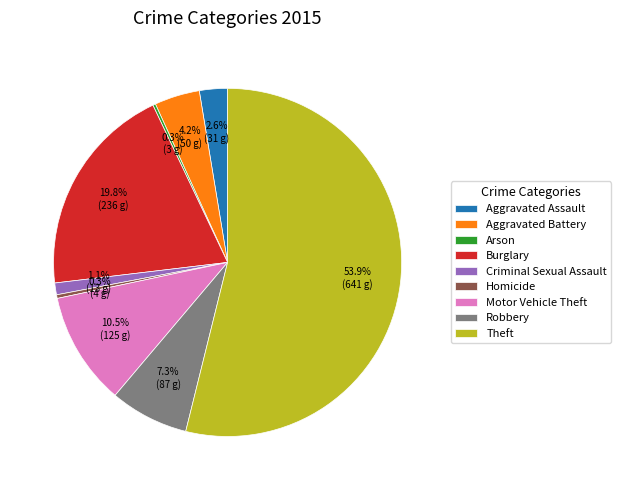

Is Theft the majority of the pie?

Yes